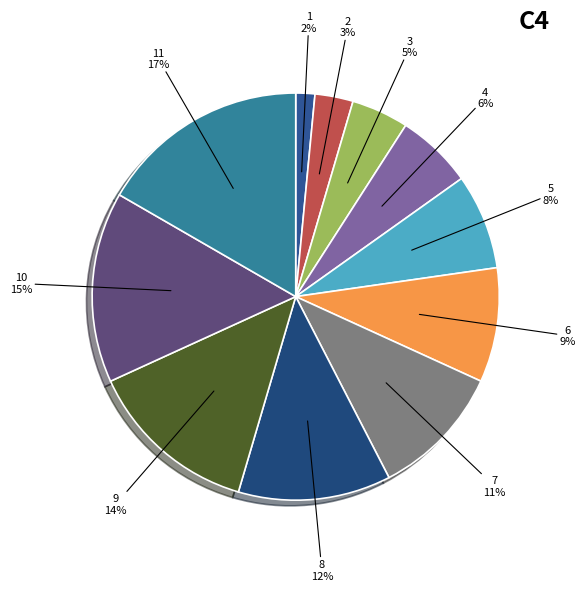

How many slices are in this pie chart?

11